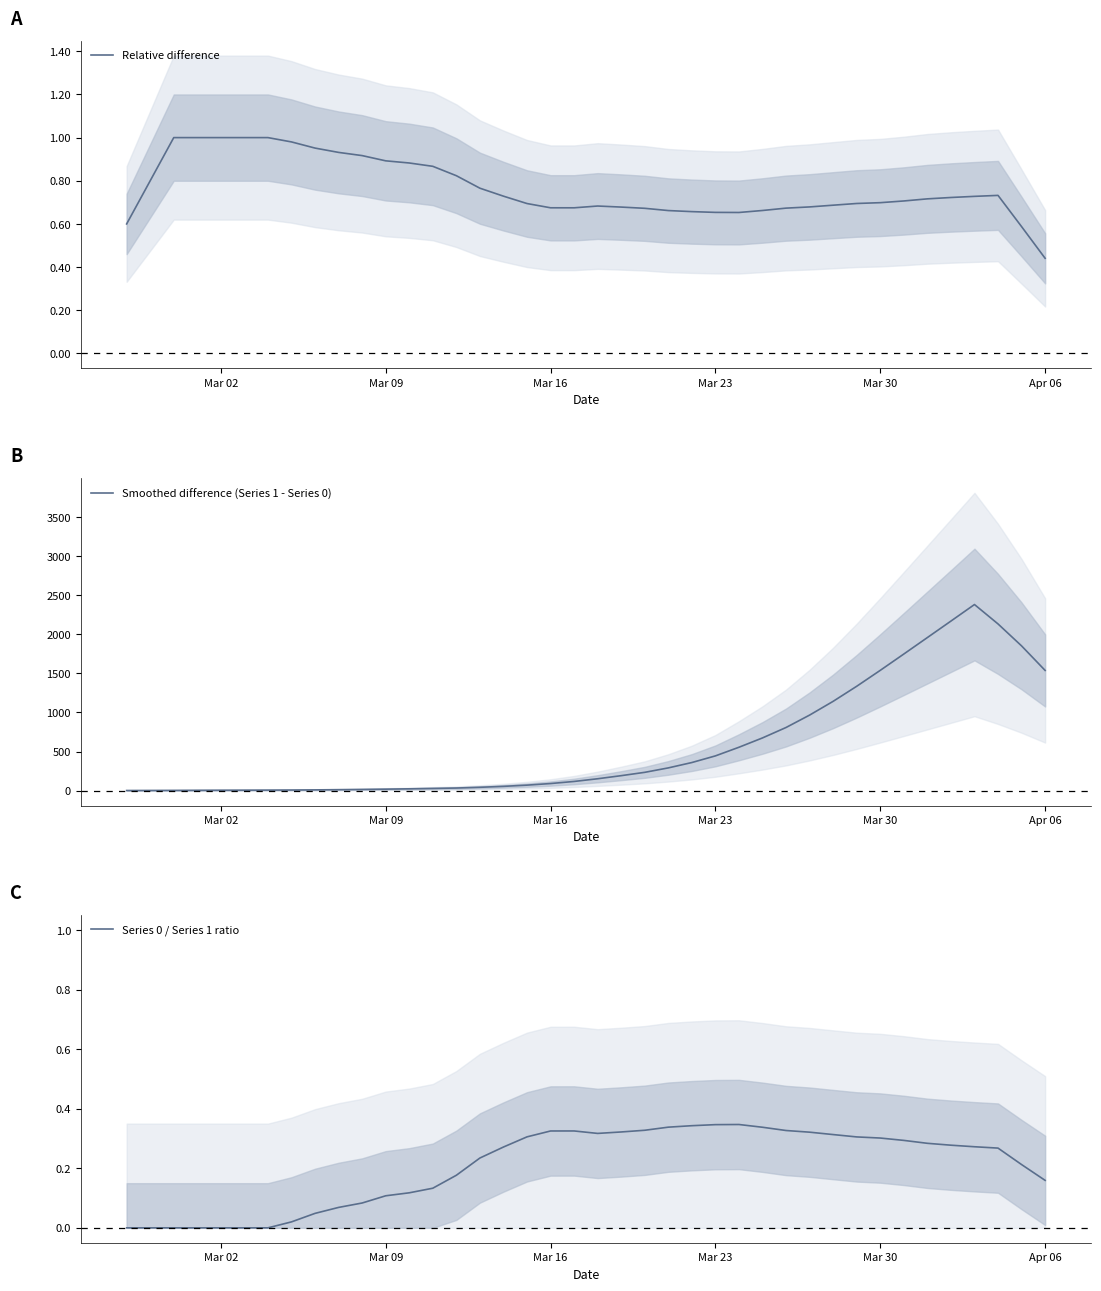

Which series has the largest range (max minus min)?

Smoothed difference (Series 1 - Series 0)